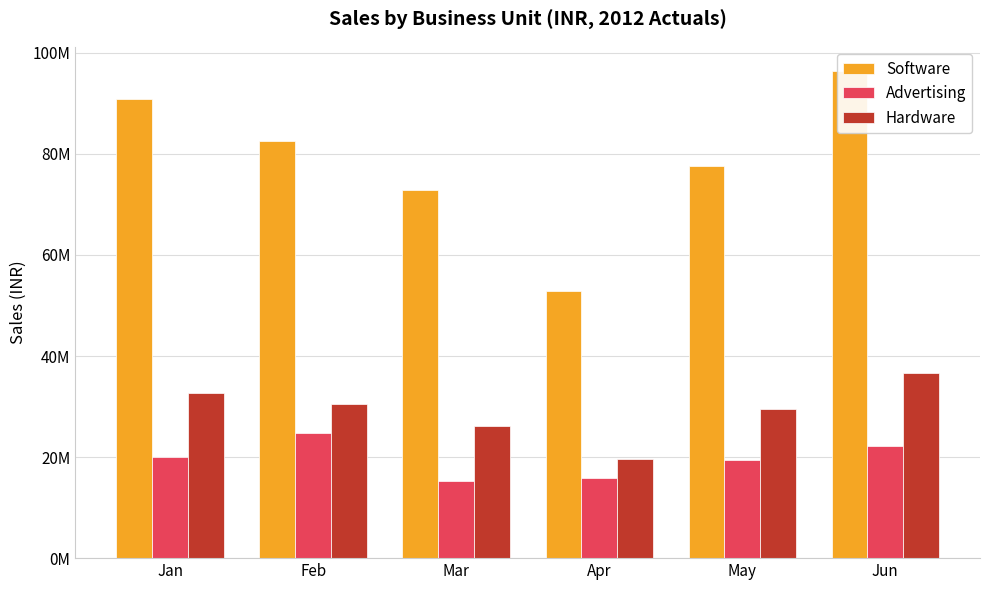

At May, list the series in order from smallest to largest.

Advertising, Hardware, Software